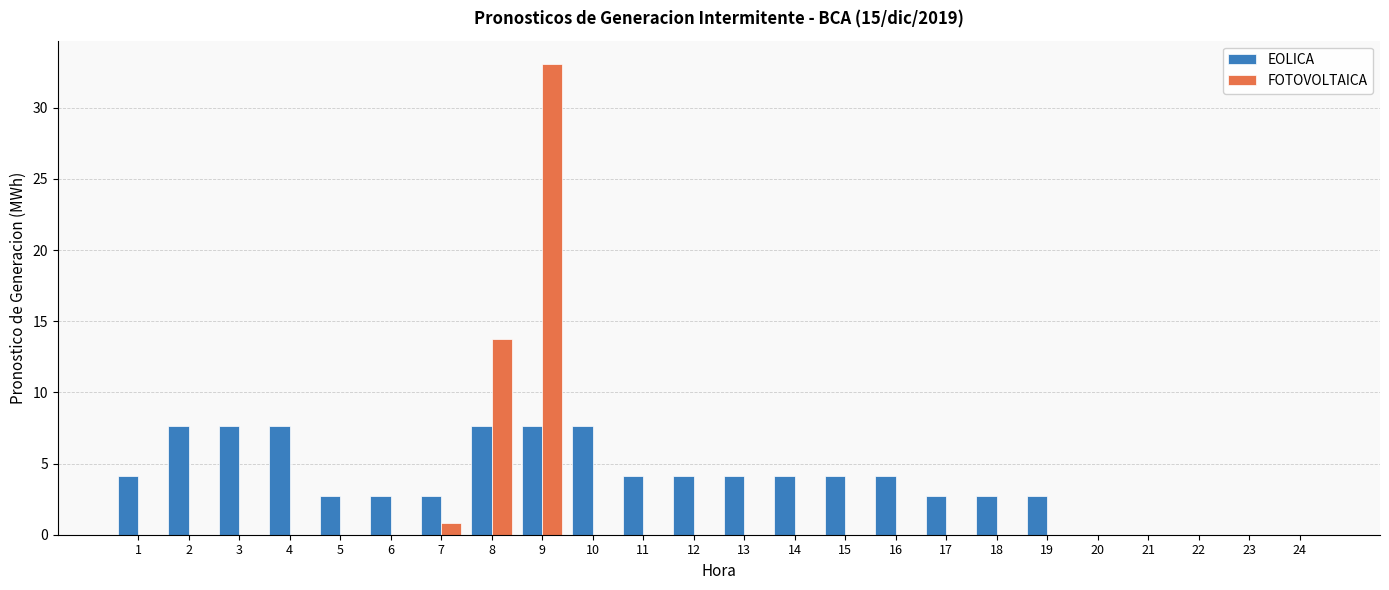

Which series changed the most between 2 and 23?

EOLICA